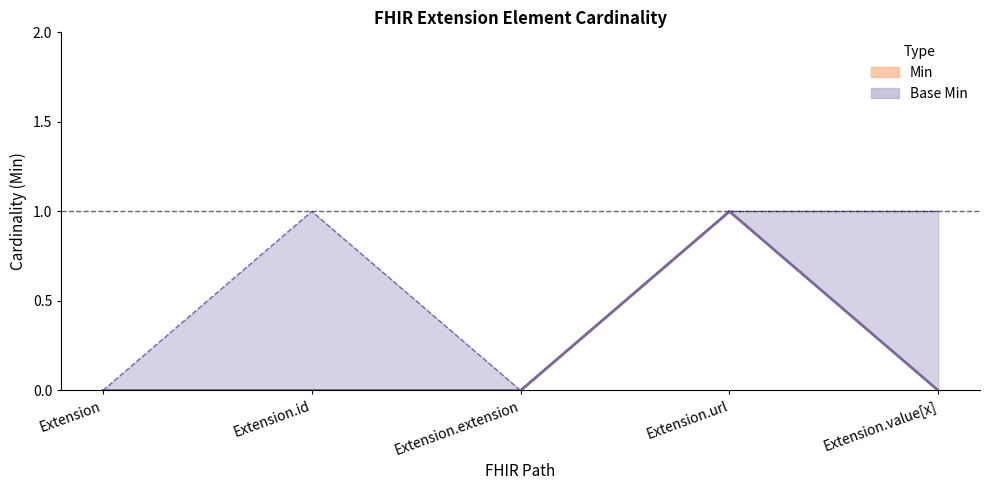

Is it true that Min (lower) equals 0 at Extension.extension?

True